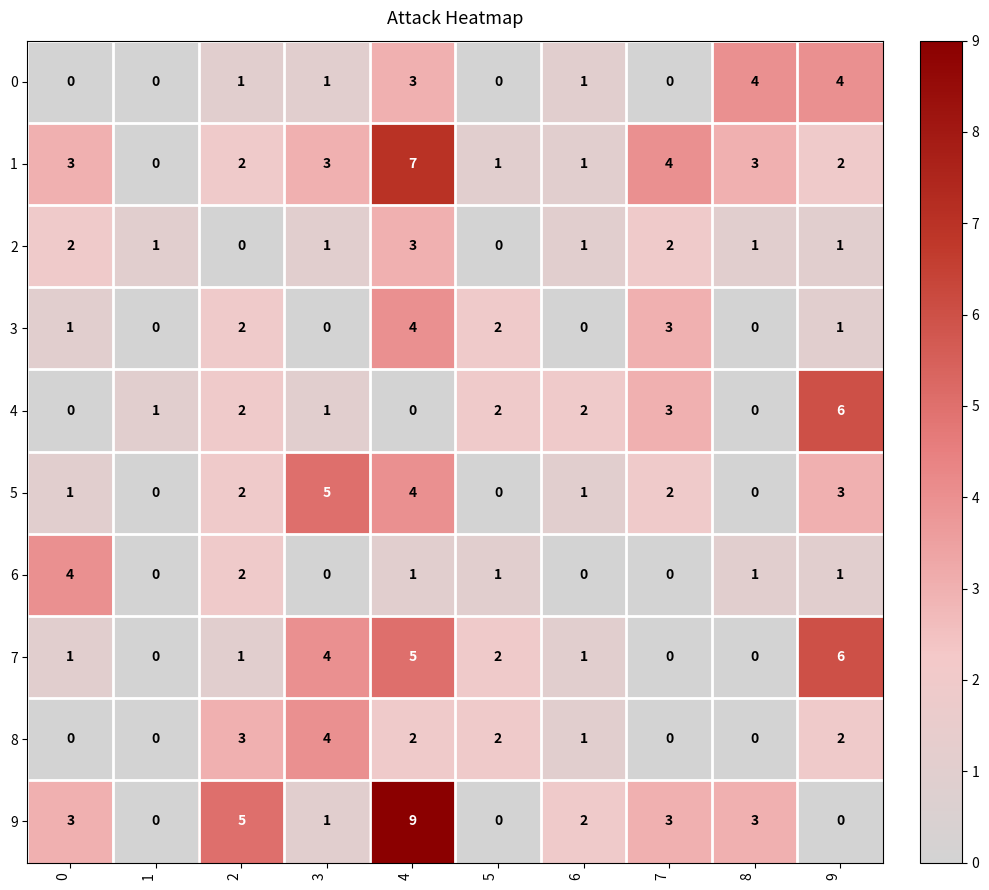

What is the total value across all series at 7?

17